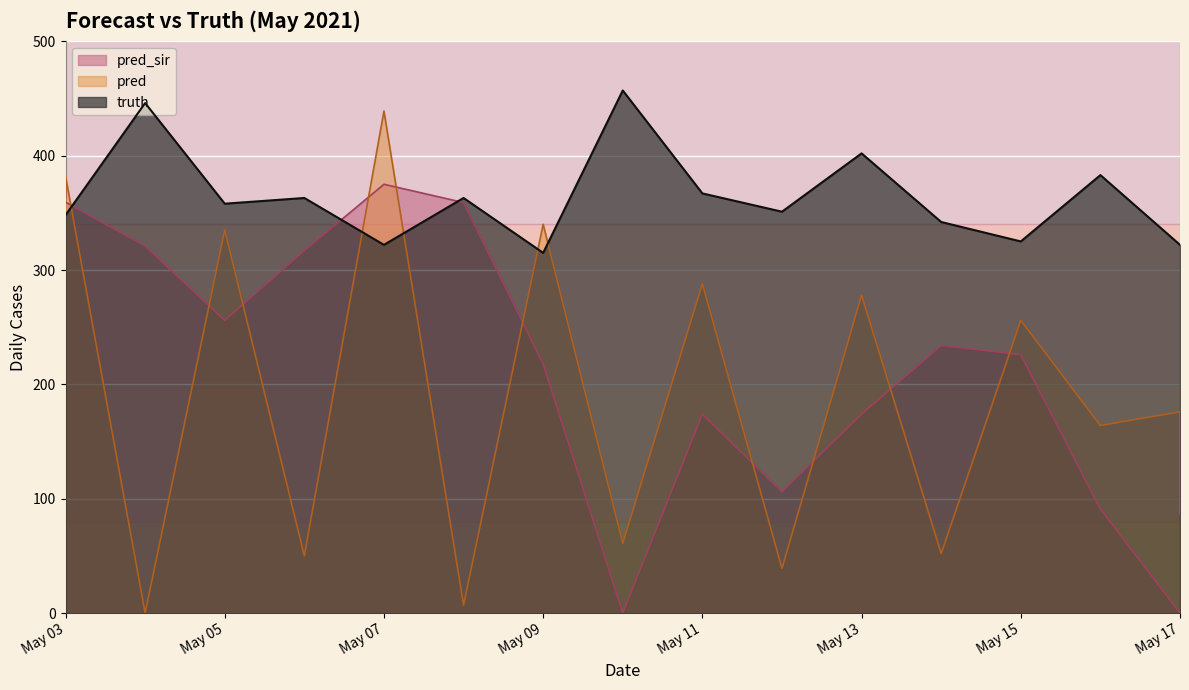

Between 2021-05-10 and 2021-05-17, which is larger?

2021-05-10